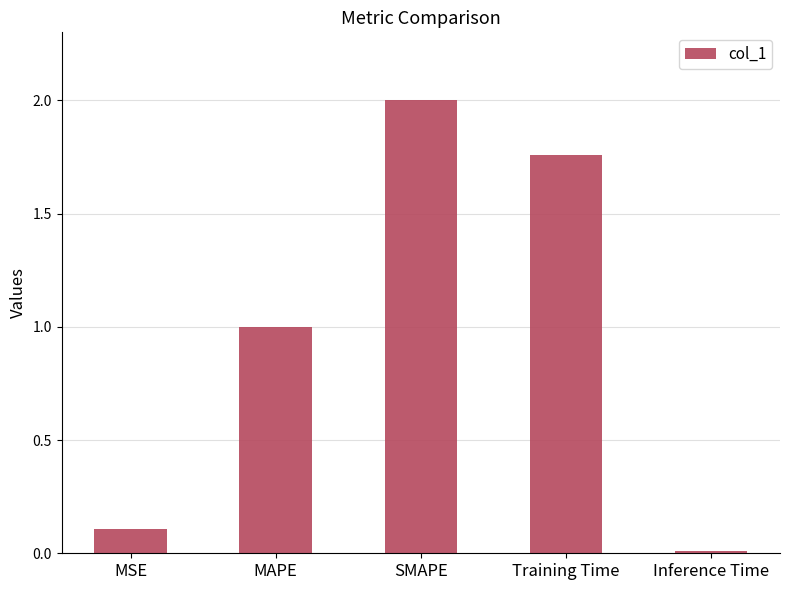

Are the bars grouped side by side (vs. stacked)?

No